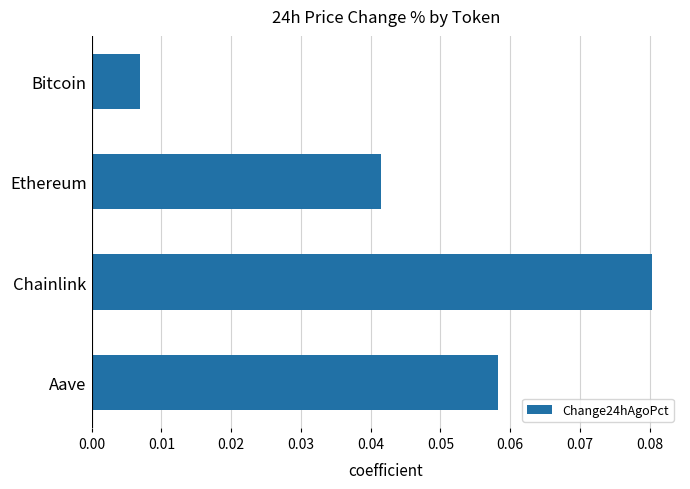

List the labels in order of value, smallest first.

Bitcoin, Ethereum, Aave, Chainlink